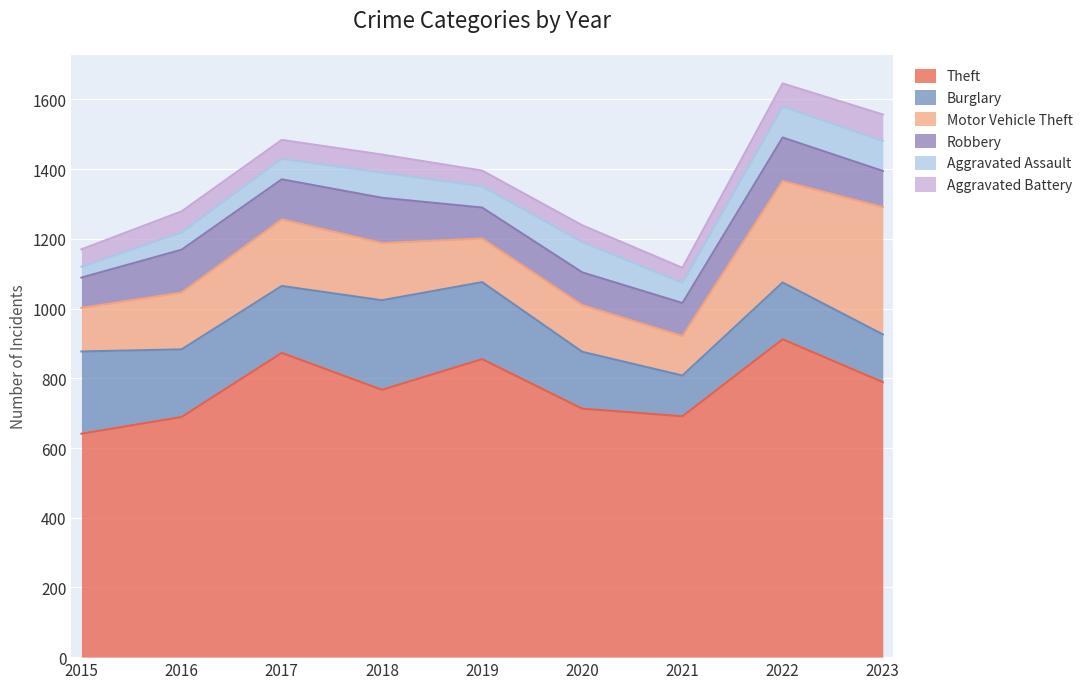

Rank the series at 2023 from highest to lowest value.

Theft, Motor Vehicle Theft, Burglary, Robbery, Aggravated Assault, Aggravated Battery